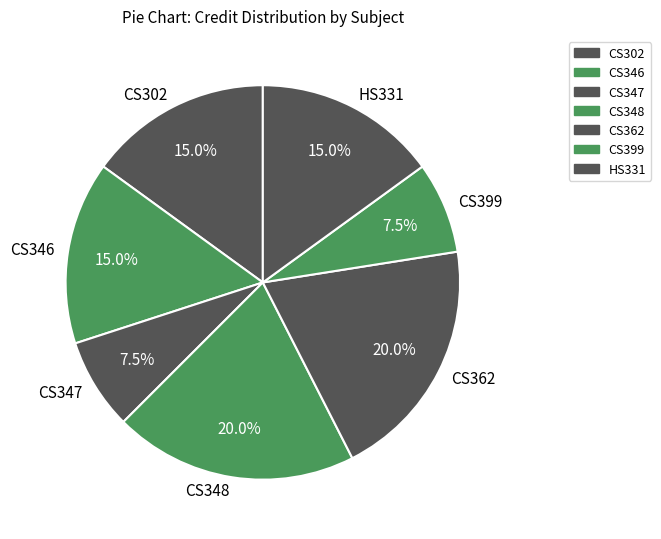

Which has a higher value, CS399 or CS302?

CS302